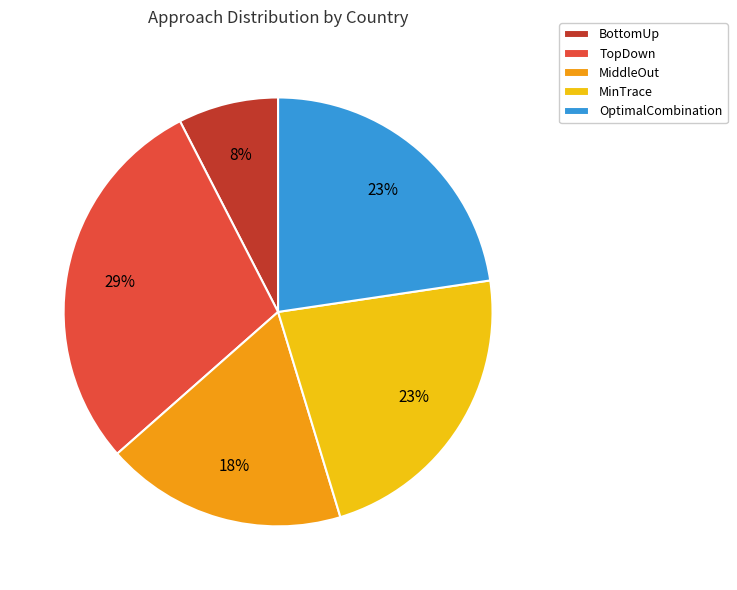

How many segments does this pie chart have?

5